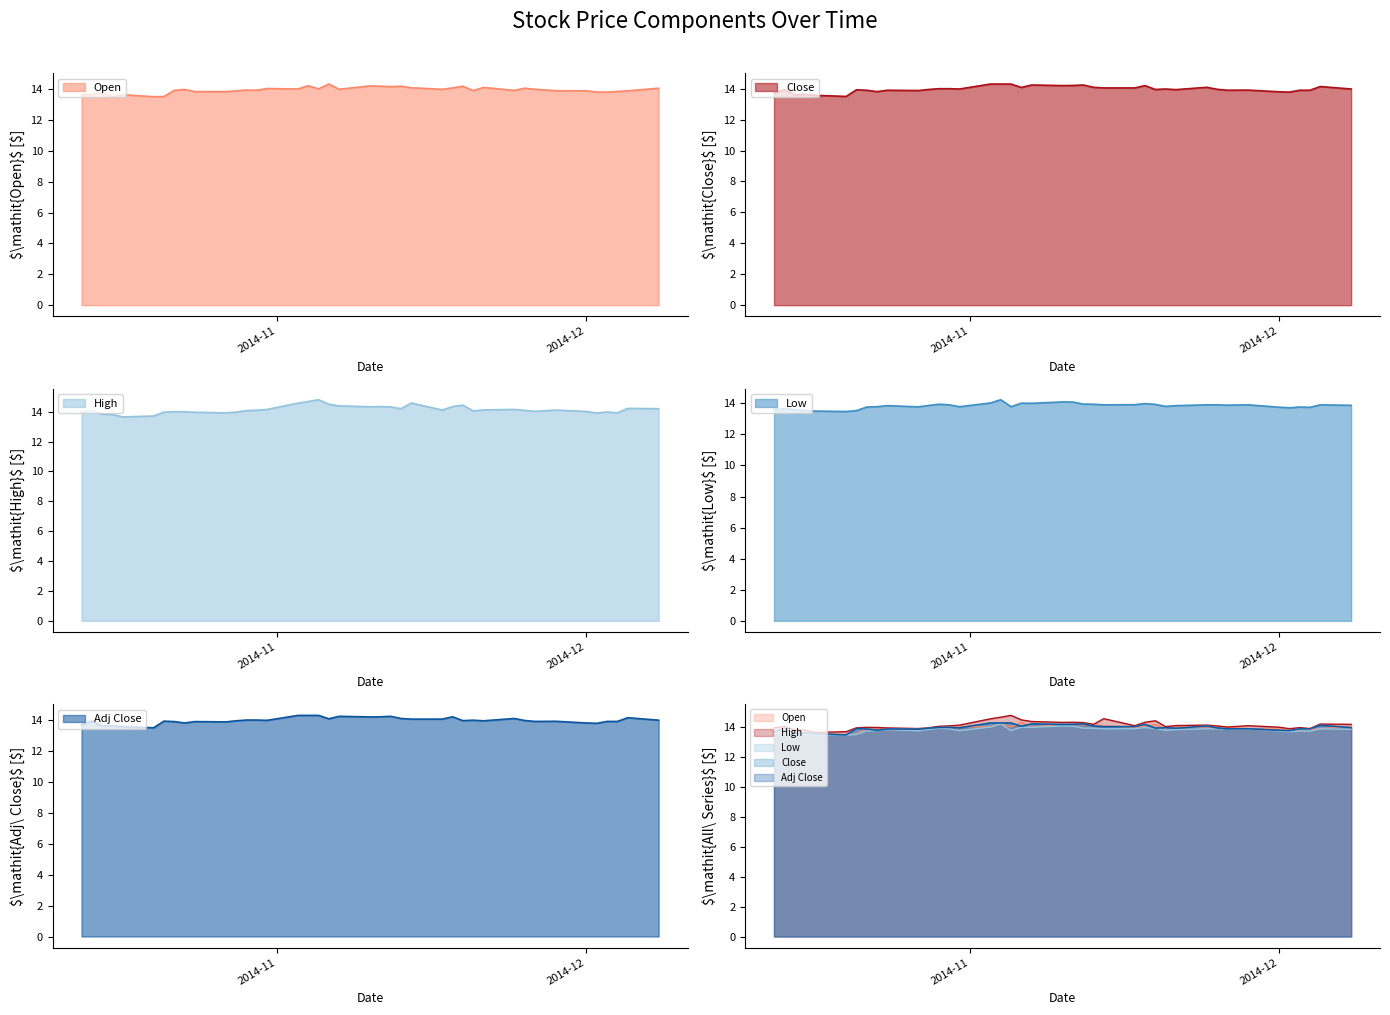

Reading right to left, transcribe all the data shown in this chart.

Open: 2014-10-13=13.6	2014-10-14=13.7	2014-10-15=13.8	2014-10-16=13.5	2014-10-17=13.7	2014-10-20=13.5	2014-10-21=13.5	2014-10-22=13.9	2014-10-23=14.0	2014-10-24=13.8	2014-10-27=13.8	2014-10-28=13.9	2014-10-29=13.9	2014-10-30=13.9	2014-10-31=14.1	2014-11-03=14.0	2014-11-04=14.2	2014-11-05=14.0	2014-11-06=14.3	2014-11-07=14.0	2014-11-10=14.2	2014-11-11=14.2	2014-11-12=14.2	2014-11-13=14.2	2014-11-14=14.1	2014-11-17=14.0	2014-11-18=14.1	2014-11-19=14.2	2014-11-20=13.9	2014-11-21=14.1	2014-11-24=13.9	2014-11-25=14.1	2014-11-26=14.0	2014-11-28=13.9	2014-12-01=13.9	2014-12-02=13.8	2014-12-03=13.8	2014-12-04=13.9	2014-12-05=13.9	2014-12-08=14.1
High: 2014-10-13=14.0	2014-10-14=14.1	2014-10-15=13.8	2014-10-16=13.8	2014-10-17=13.7	2014-10-20=13.7	2014-10-21=14.0	2014-10-22=14.0	2014-10-23=14.0	2014-10-24=14.0	2014-10-27=13.9	2014-10-28=14.0	2014-10-29=14.1	2014-10-30=14.1	2014-10-31=14.2	2014-11-03=14.6	2014-11-04=14.7	2014-11-05=14.8	2014-11-06=14.5	2014-11-07=14.4	2014-11-10=14.3	2014-11-11=14.3	2014-11-12=14.3	2014-11-13=14.2	2014-11-14=14.6	2014-11-17=14.1	2014-11-18=14.3	2014-11-19=14.4	2014-11-20=14.1	2014-11-21=14.1	2014-11-24=14.2	2014-11-25=14.1	2014-11-26=14.0	2014-11-28=14.1	2014-12-01=14.0	2014-12-02=13.9	2014-12-03=14.0	2014-12-04=13.9	2014-12-05=14.2	2014-12-08=14.2
Low: 2014-10-13=13.6	2014-10-14=13.7	2014-10-15=13.6	2014-10-16=13.5	2014-10-17=13.5	2014-10-20=13.5	2014-10-21=13.5	2014-10-22=13.8	2014-10-23=13.8	2014-10-24=13.8	2014-10-27=13.8	2014-10-28=13.9	2014-10-29=13.9	2014-10-30=13.9	2014-10-31=13.8	2014-11-03=14.0	2014-11-04=14.2	2014-11-05=13.8	2014-11-06=14.0	2014-11-07=14.0	2014-11-10=14.1	2014-11-11=14.1	2014-11-12=13.9	2014-11-13=13.9	2014-11-14=13.9	2014-11-17=13.9	2014-11-18=14.0	2014-11-19=13.9	2014-11-20=13.8	2014-11-21=13.8	2014-11-24=13.9	2014-11-25=13.9	2014-11-26=13.9	2014-11-28=13.9	2014-12-01=13.8	2014-12-02=13.7	2014-12-03=13.8	2014-12-04=13.7	2014-12-05=13.9	2014-12-08=13.9
Close: 2014-10-13=13.7	2014-10-14=13.9	2014-10-15=13.6	2014-10-16=13.6	2014-10-17=13.6	2014-10-20=13.5	2014-10-21=13.9	2014-10-22=13.9	2014-10-23=13.8	2014-10-24=13.9	2014-10-27=13.9	2014-10-28=13.9	2014-10-29=14.0	2014-10-30=14.0	2014-10-31=14.0	2014-11-03=14.3	2014-11-04=14.3	2014-11-05=14.3	2014-11-06=14.1	2014-11-07=14.2	2014-11-10=14.2	2014-11-11=14.2	2014-11-12=14.2	2014-11-13=14.1	2014-11-14=14.1	2014-11-17=14.1	2014-11-18=14.2	2014-11-19=13.9	2014-11-20=14.0	2014-11-21=13.9	2014-11-24=14.1	2014-11-25=14.0	2014-11-26=13.9	2014-11-28=13.9	2014-12-01=13.8	2014-12-02=13.8	2014-12-03=13.9	2014-12-04=13.9	2014-12-05=14.1	2014-12-08=14.0
Adj Close: 2014-10-13=13.7	2014-10-14=13.9	2014-10-15=13.6	2014-10-16=13.6	2014-10-17=13.6	2014-10-20=13.5	2014-10-21=13.9	2014-10-22=13.9	2014-10-23=13.8	2014-10-24=13.9	2014-10-27=13.9	2014-10-28=13.9	2014-10-29=14.0	2014-10-30=14.0	2014-10-31=14.0	2014-11-03=14.3	2014-11-04=14.3	2014-11-05=14.3	2014-11-06=14.1	2014-11-07=14.2	2014-11-10=14.2	2014-11-11=14.2	2014-11-12=14.2	2014-11-13=14.1	2014-11-14=14.1	2014-11-17=14.1	2014-11-18=14.2	2014-11-19=13.9	2014-11-20=14.0	2014-11-21=13.9	2014-11-24=14.1	2014-11-25=14.0	2014-11-26=13.9	2014-11-28=13.9	2014-12-01=13.8	2014-12-02=13.8	2014-12-03=13.9	2014-12-04=13.9	2014-12-05=14.1	2014-12-08=14.0